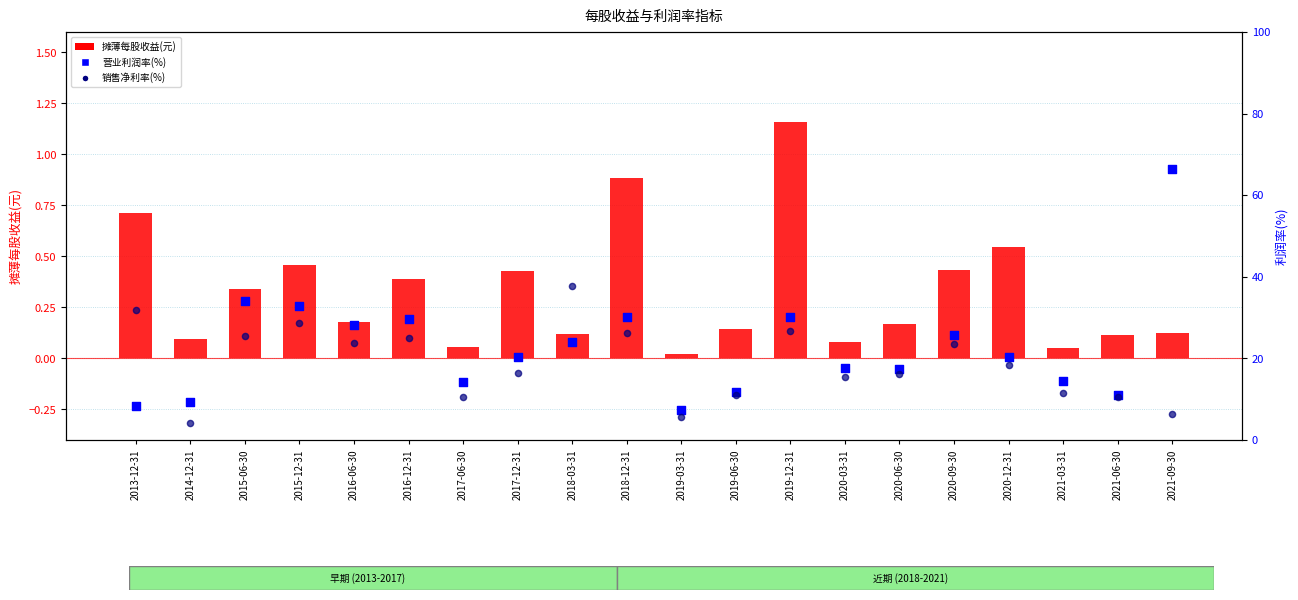

What are all the series names shown in the legend?

摊薄每股收益(元), 营业利润率(%), 销售净利率(%)